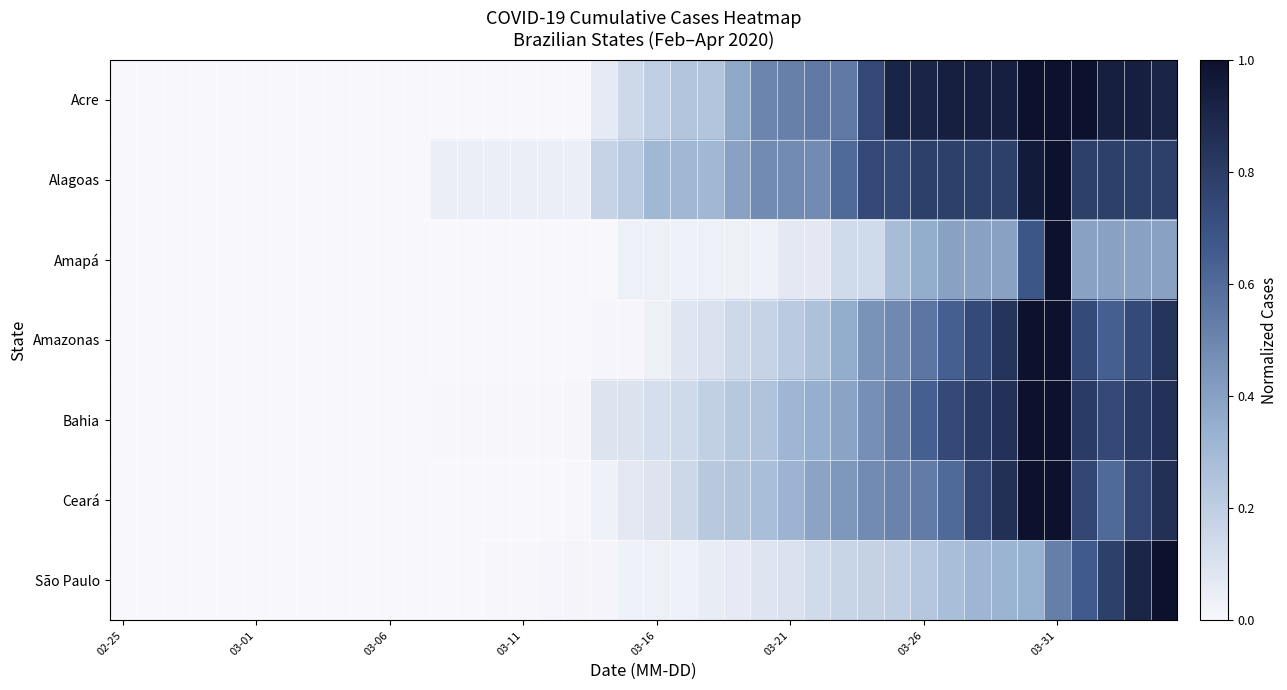

At which category does the chart reach its peak across all series?

34